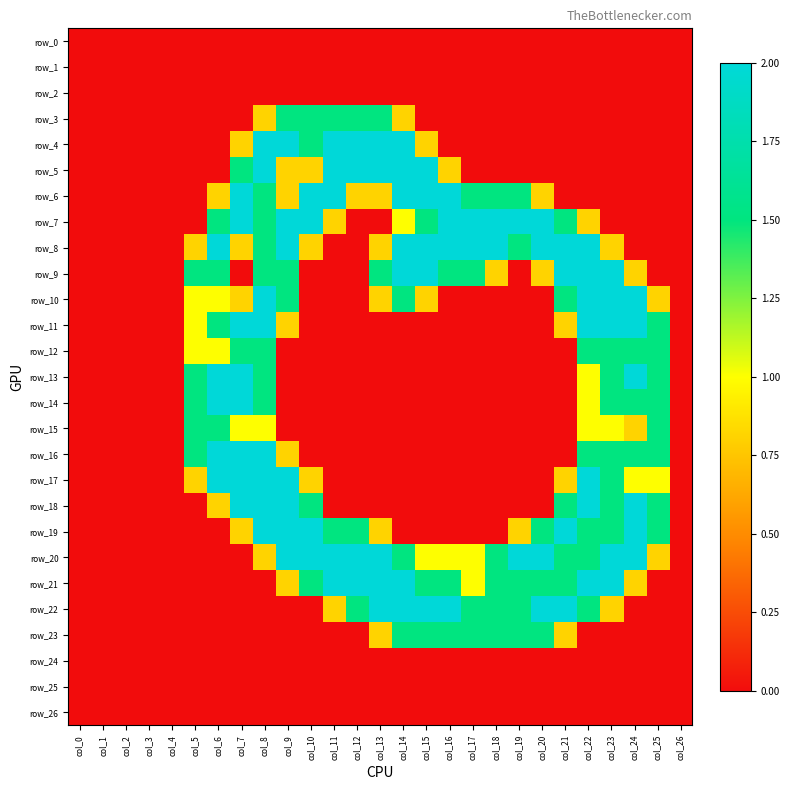

Which series changed the most between col_16 and col_17?

row_5